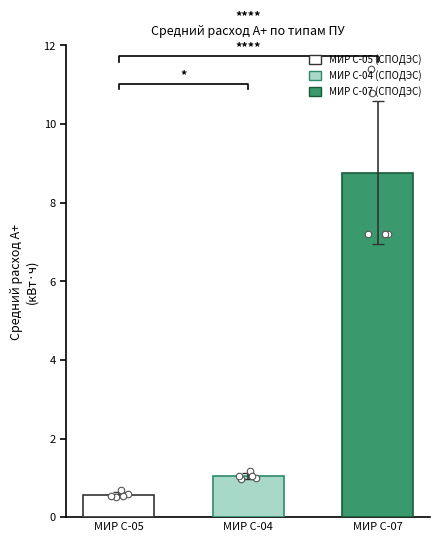

Which series contains the highest Y value?

МИР С-07 (СПОДЭС)